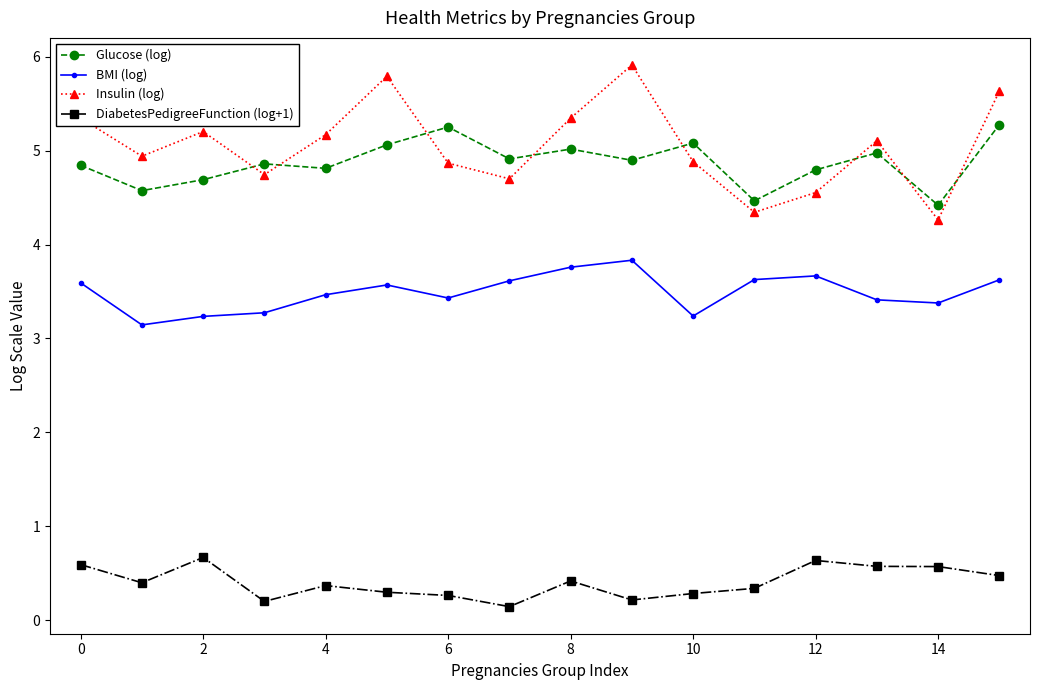

Which series has the largest range (max minus min)?

Insulin (log)